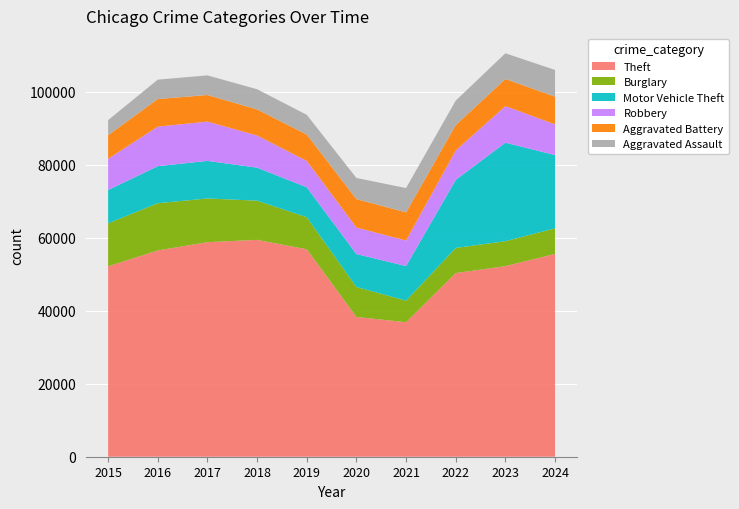

Reading left to right, transcribe all the data shown in this chart.

Theft: 2015=52164	2016=56519	2017=58780	2018=59418	2019=56839	2020=38312	2021=36843	2022=50322	2023=52220	2024=55566
Burglary: 2015=11771	2016=12938	2017=11986	2018=10738	2019=8791	2020=8191	2021=5918	2022=6879	2023=6834	2024=7012
Motor Vehicle Theft: 2015=9130	2016=10151	2017=10286	2018=9039	2019=8190	2020=9020	2021=9468	2022=18648	2023=26981	2024=20068
Robbery: 2015=8567	2016=10837	2017=10765	2018=8810	2019=7224	2020=7277	2021=6993	2022=8052	2023=10029	2024=8409
Aggravated Battery: 2015=6473	2016=7562	2017=7287	2018=7150	2019=7240	2020=7783	2021=7735	2022=6973	2023=7426	2024=7596
Aggravated Assault: 2015=4120	2016=5305	2017=5377	2018=5535	2019=5395	2020=5792	2021=6651	2022=6693	2023=7046	2024=7323